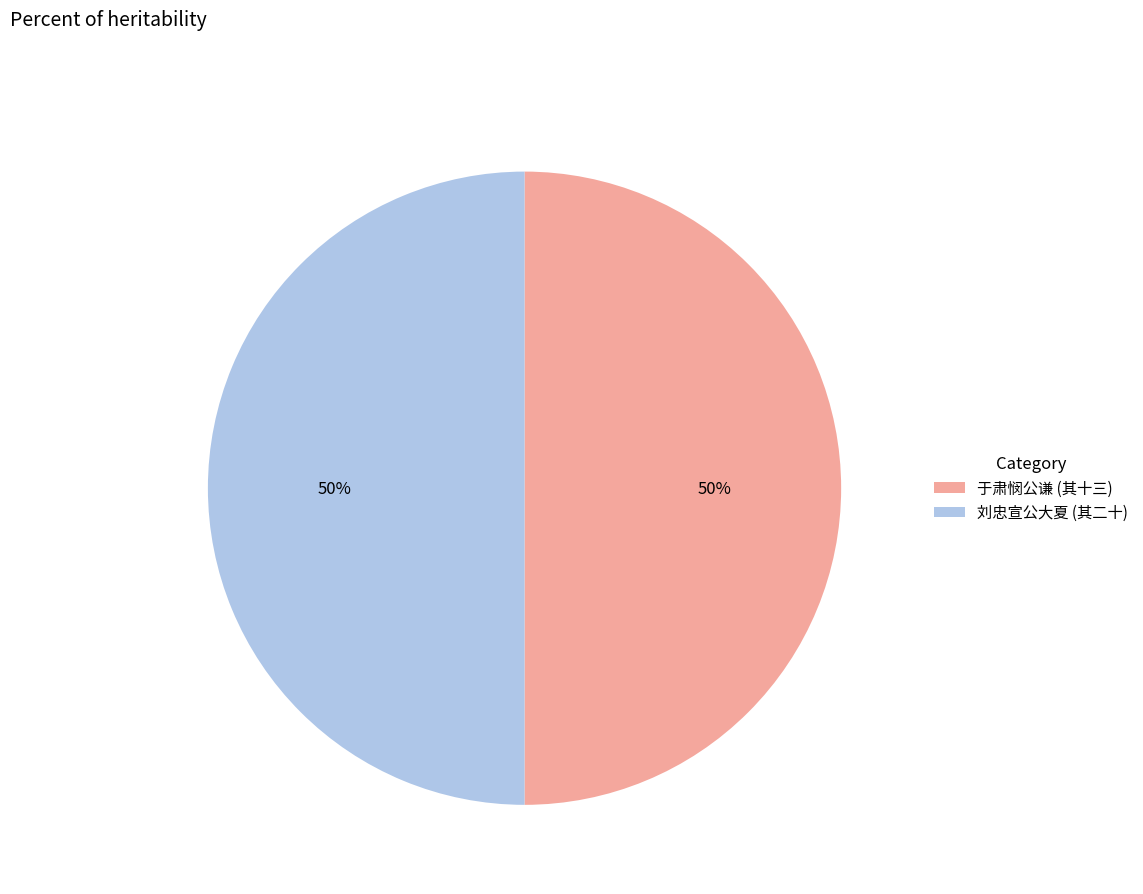

True or false: 刘忠宣公大夏 (其二十) accounts for 43% of the total.

False